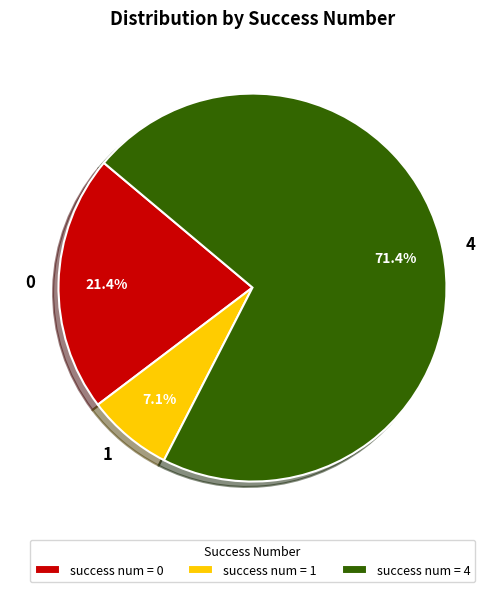

How many segments does this pie chart have?

3